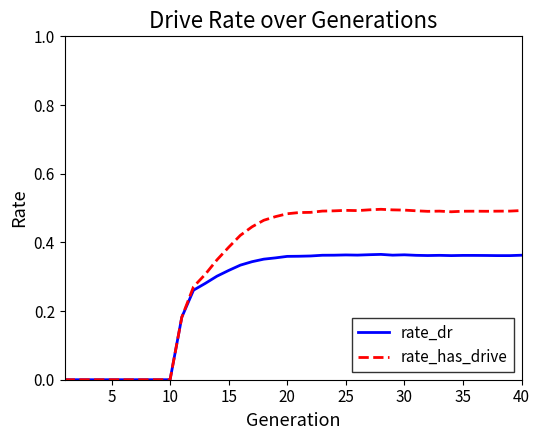

List the series in order of their overall mean, highest first.

rate_has_drive, rate_dr